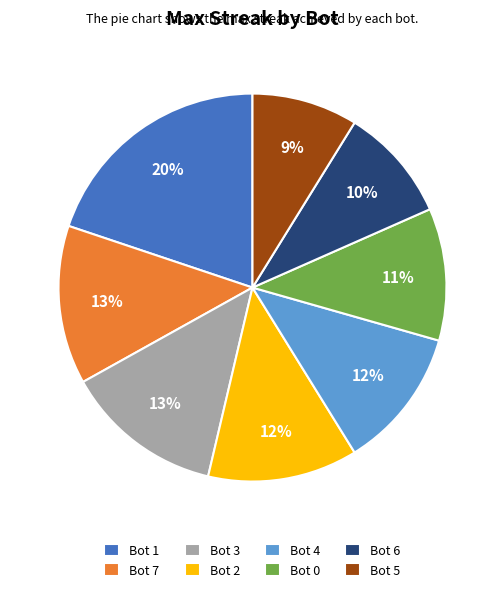

Is the sum of Bot 7 and Bot 1 greater than half?

No